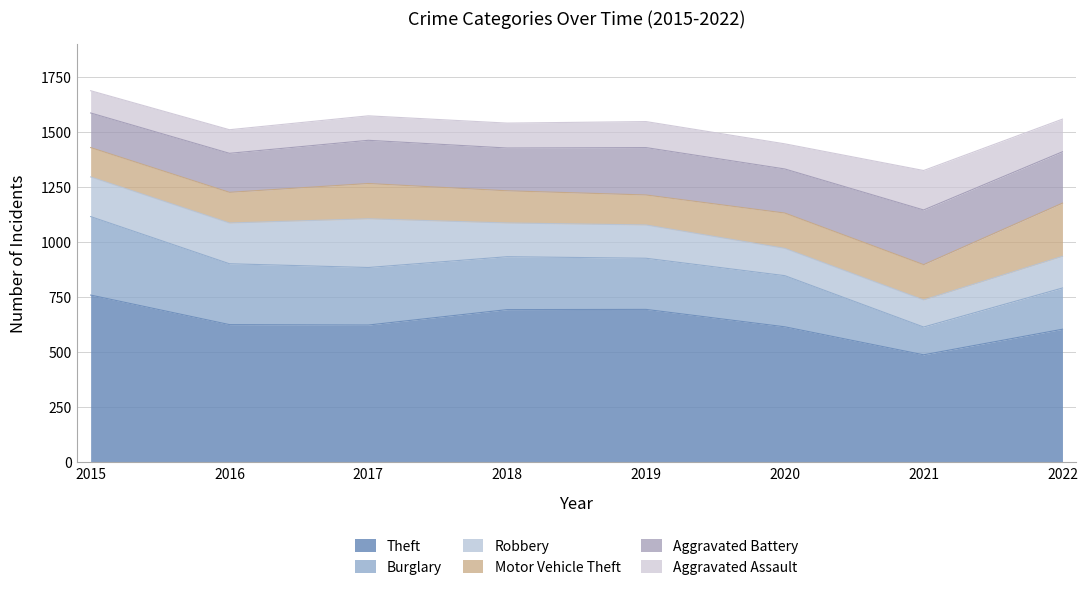

Which label corresponds to the largest value in the chart?

2015